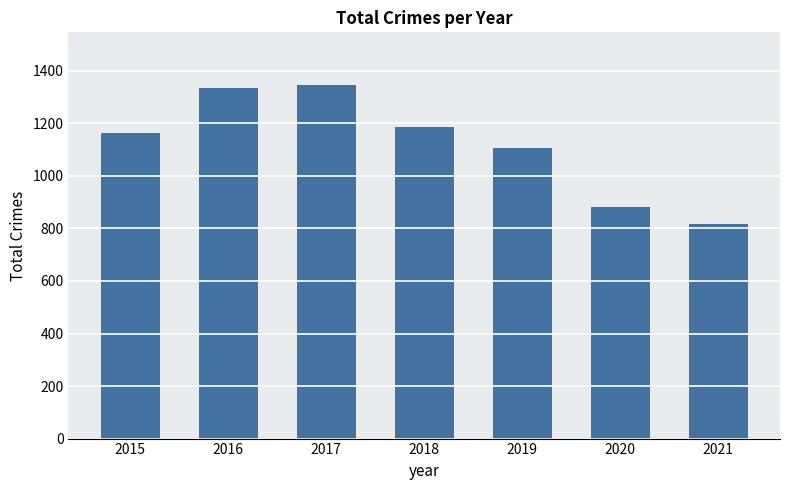

What is the ratio of the value at 2021 to the value at 2019?

0.7